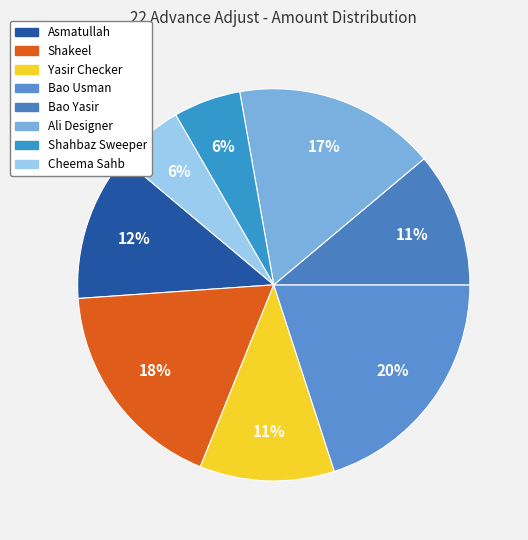

True or false: Ali Designer accounts for 17% of the total.

True